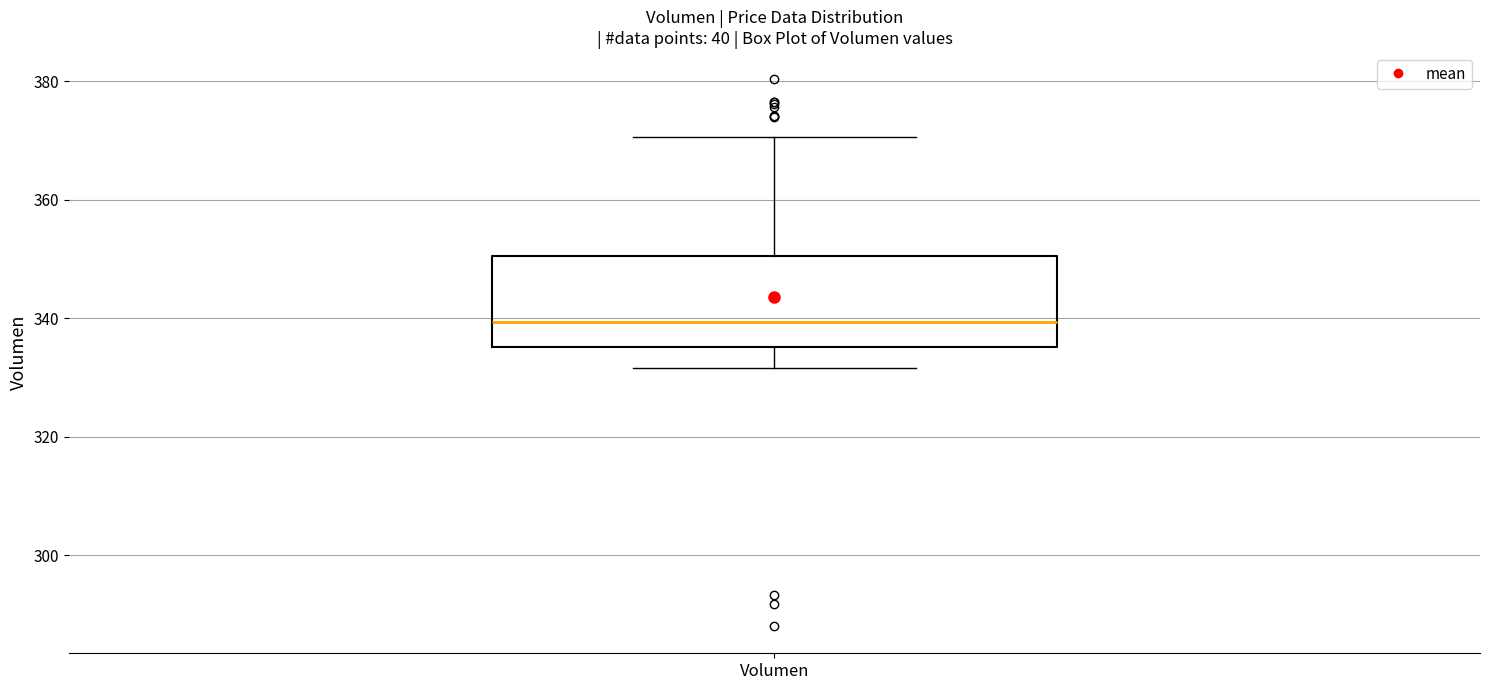

Transcribe this box plot: give where the median line is, the range the box spans, and where the two whiskers end, as read against the y-axis. The values are not printed on the chart, so give them approximately, as read against the axis.

median 340, box 336 to 350, whiskers 332 to 370